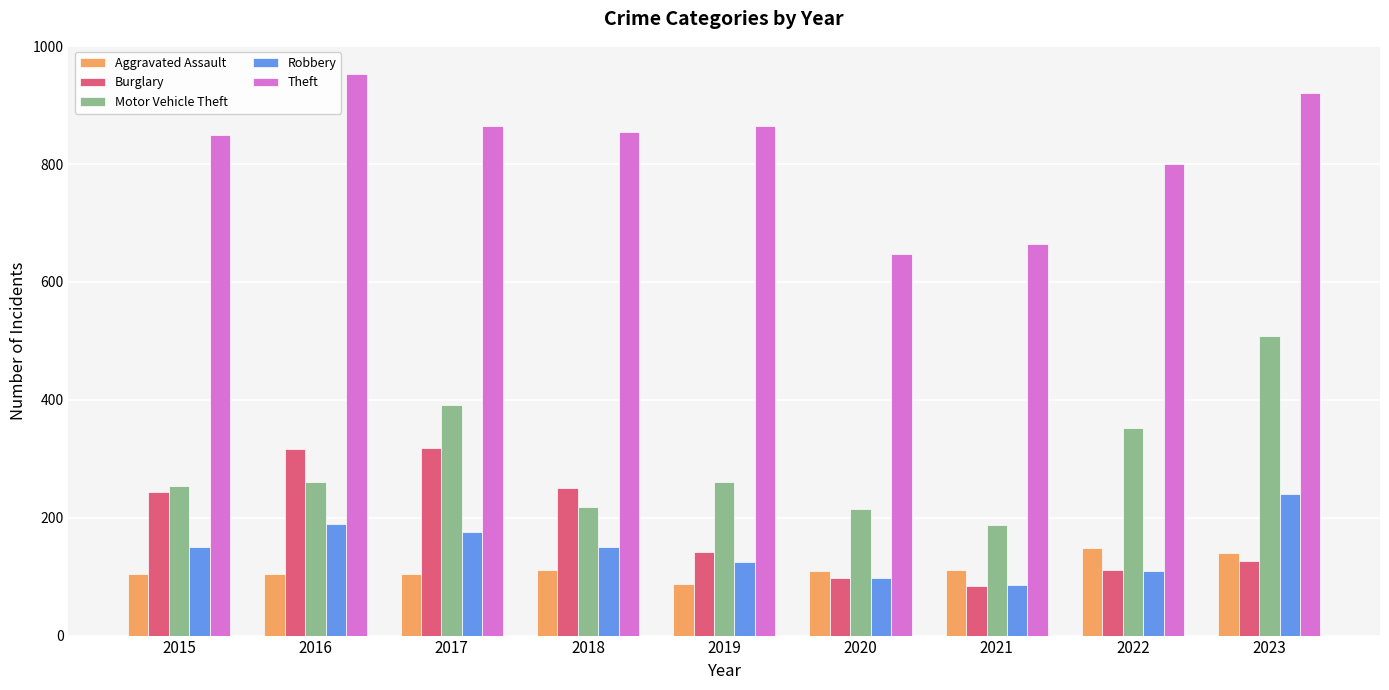

What is the sum of all Theft values?

7421